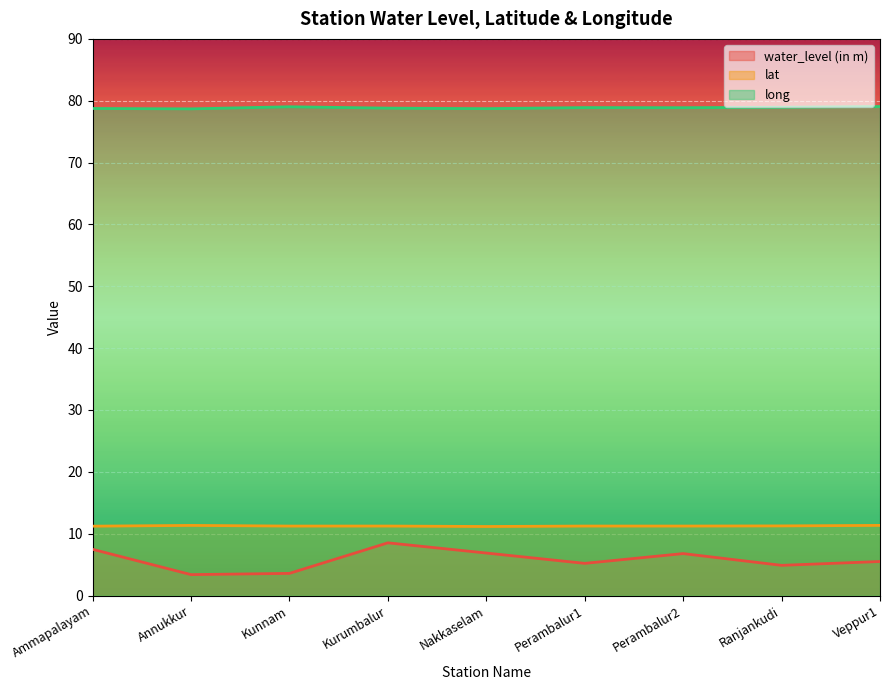

How many interior local peaks does the water_level (in m) series have?

2